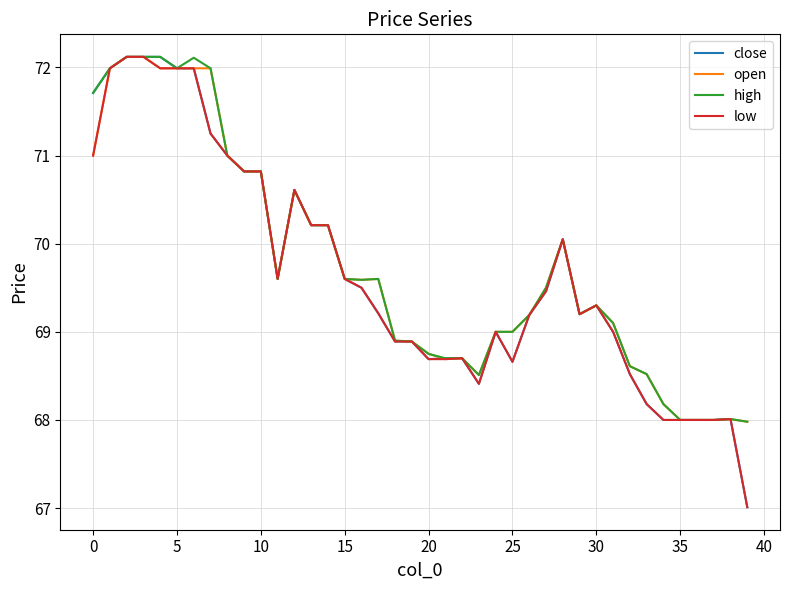

True or false: open and close cross at least once.

True